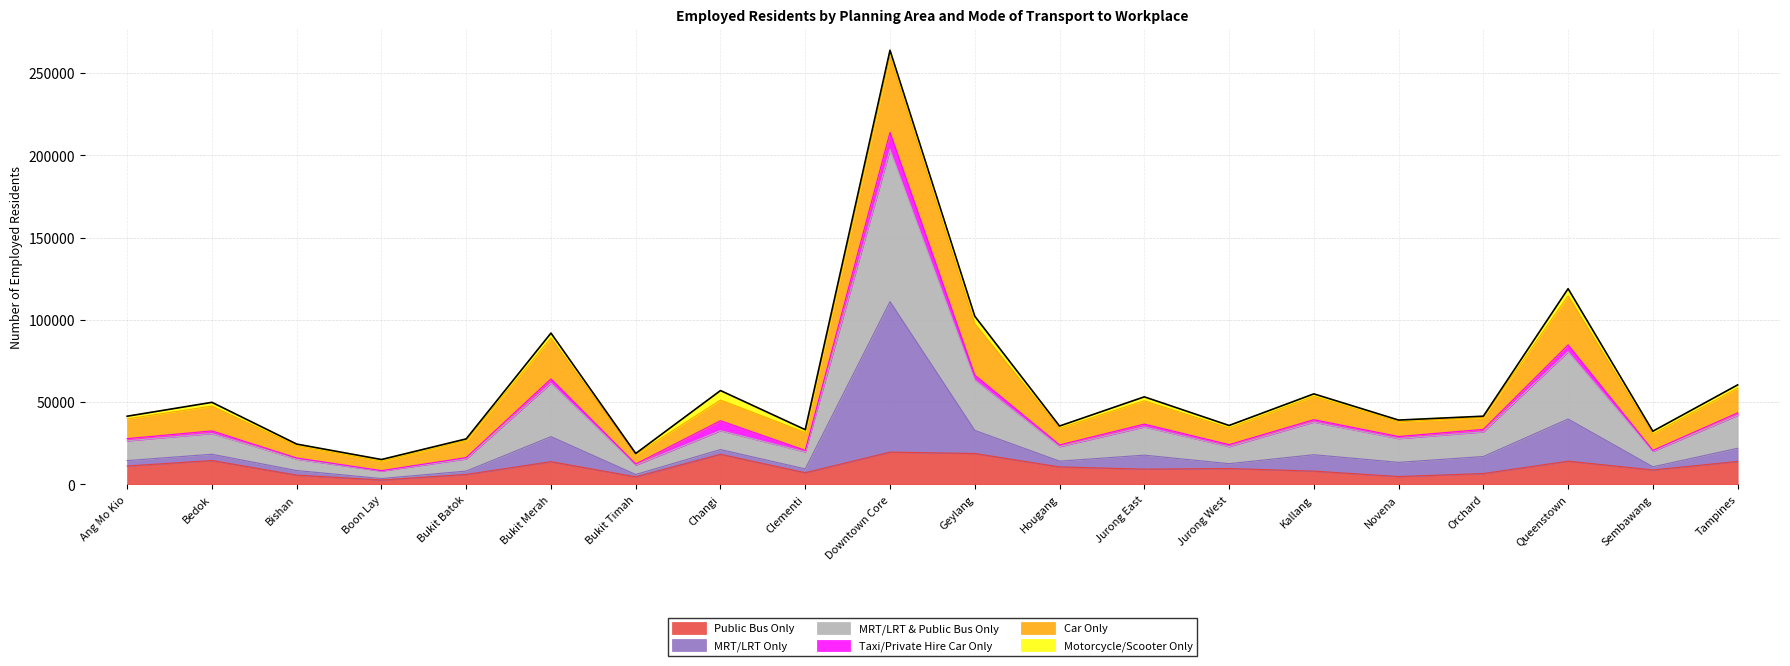

How many lines are shown in the chart?

6